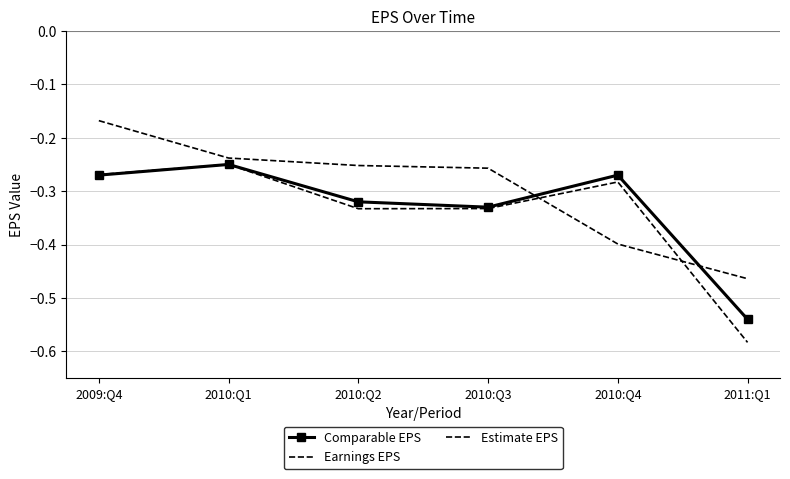

Is the value of Estimate EPS at 2010:Q4 greater than the value of Comparable EPS at 2010:Q1?

No